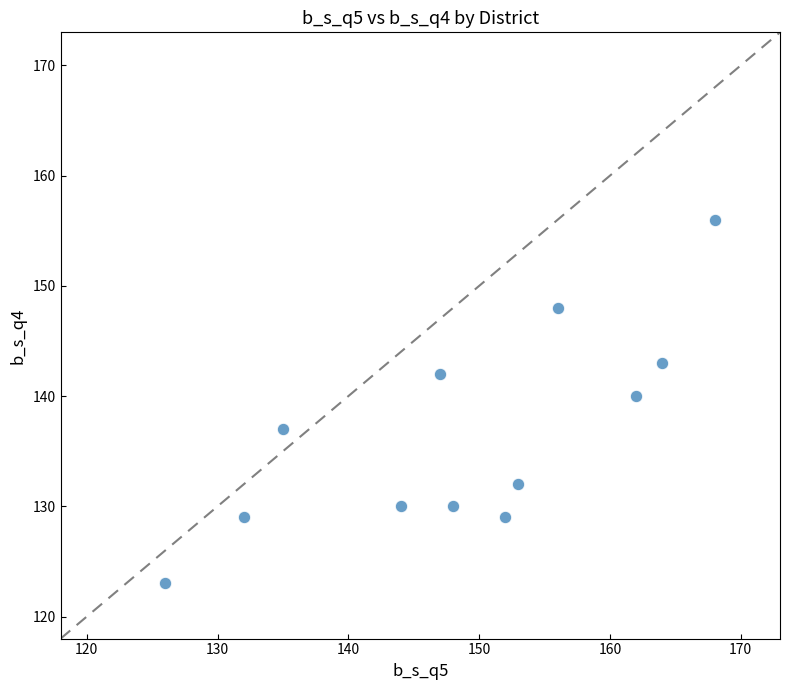

What Y value in the scatter plot is closest to 139?

140